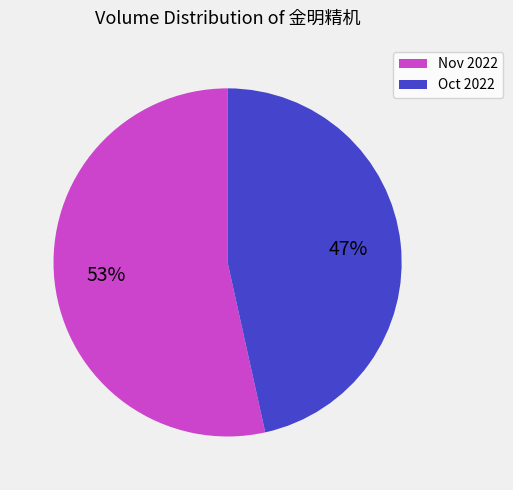

Between Oct 2022 and Nov 2022, which is larger?

Nov 2022